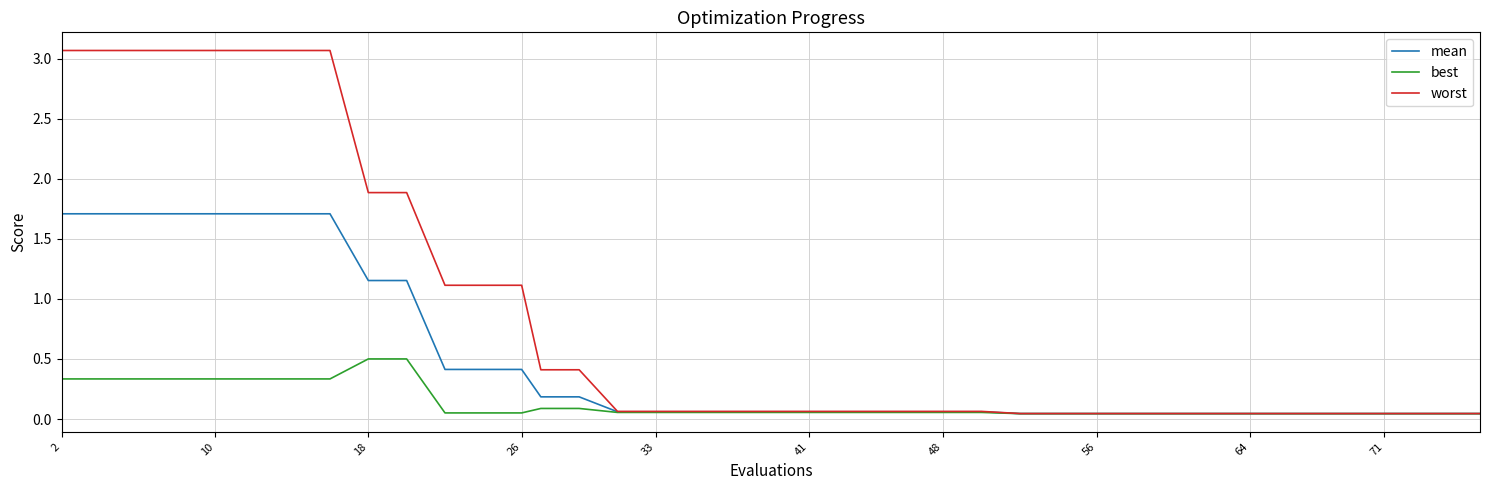

Which series has the largest total across all categories?

worst